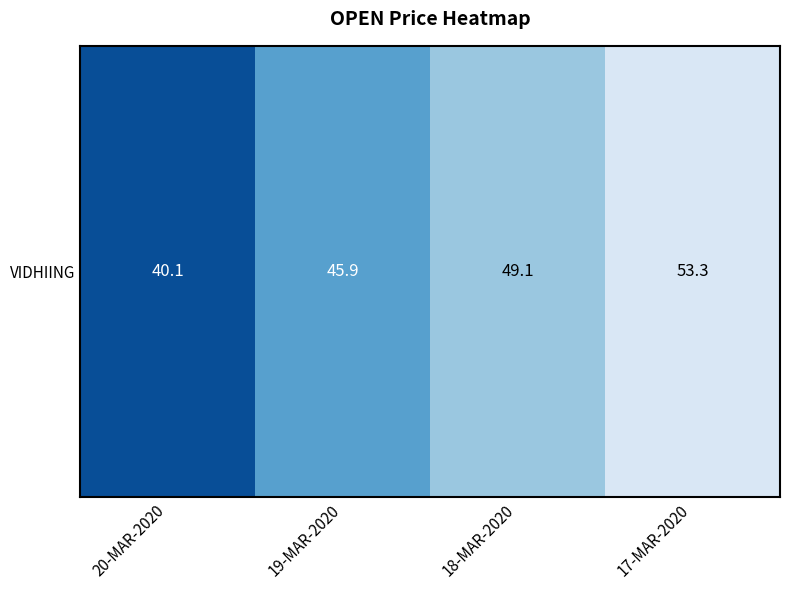

Reading right to left, what are all the values shown in this chart?

53.3	49.1	45.9	40.1